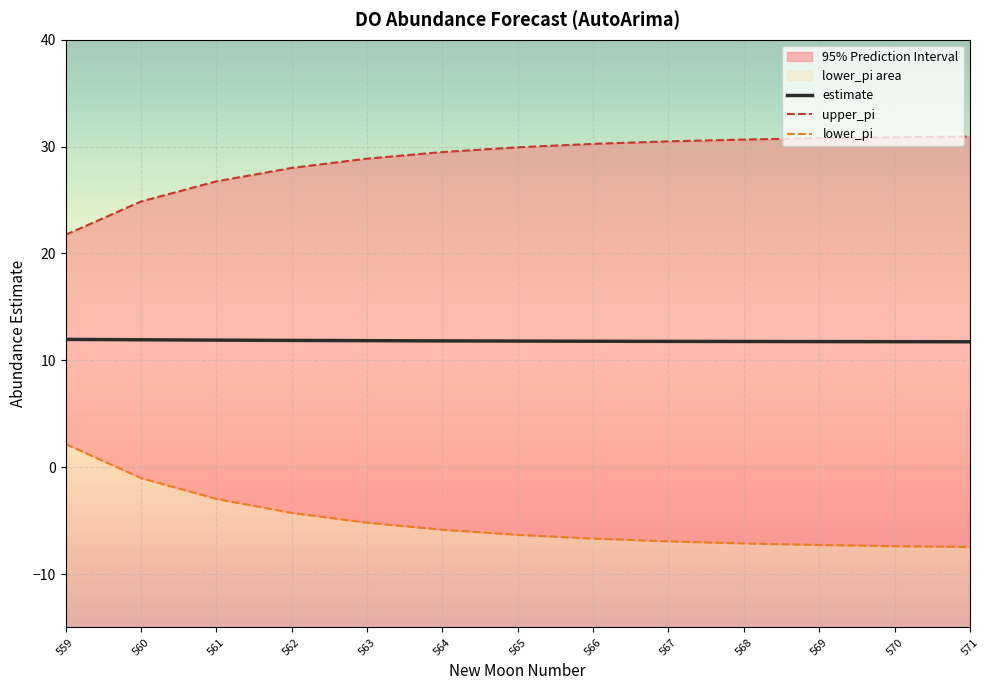

True or false: estimate and lower_pi cross at least once.

False